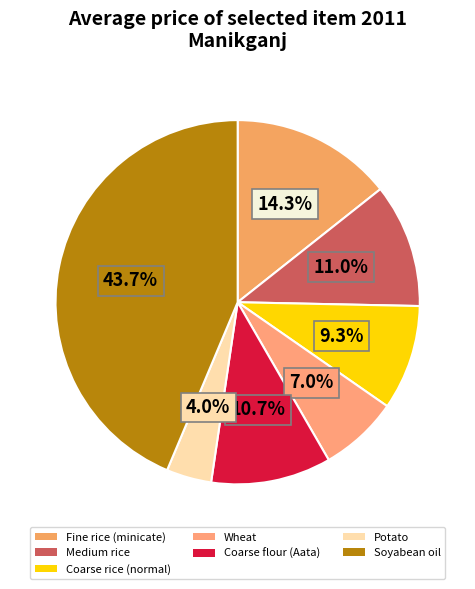

Combined, what portion of the pie is Medium rice and Potato?

15.0%